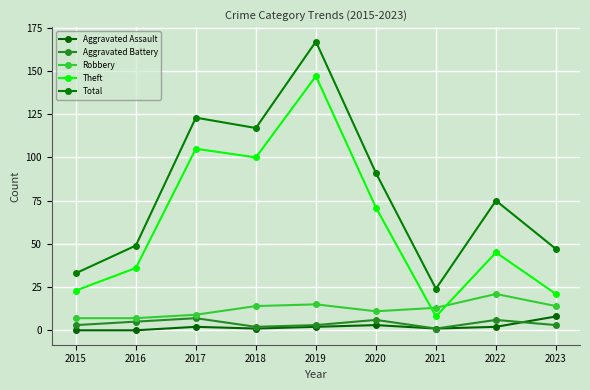

How many categories are shown in the chart?

9